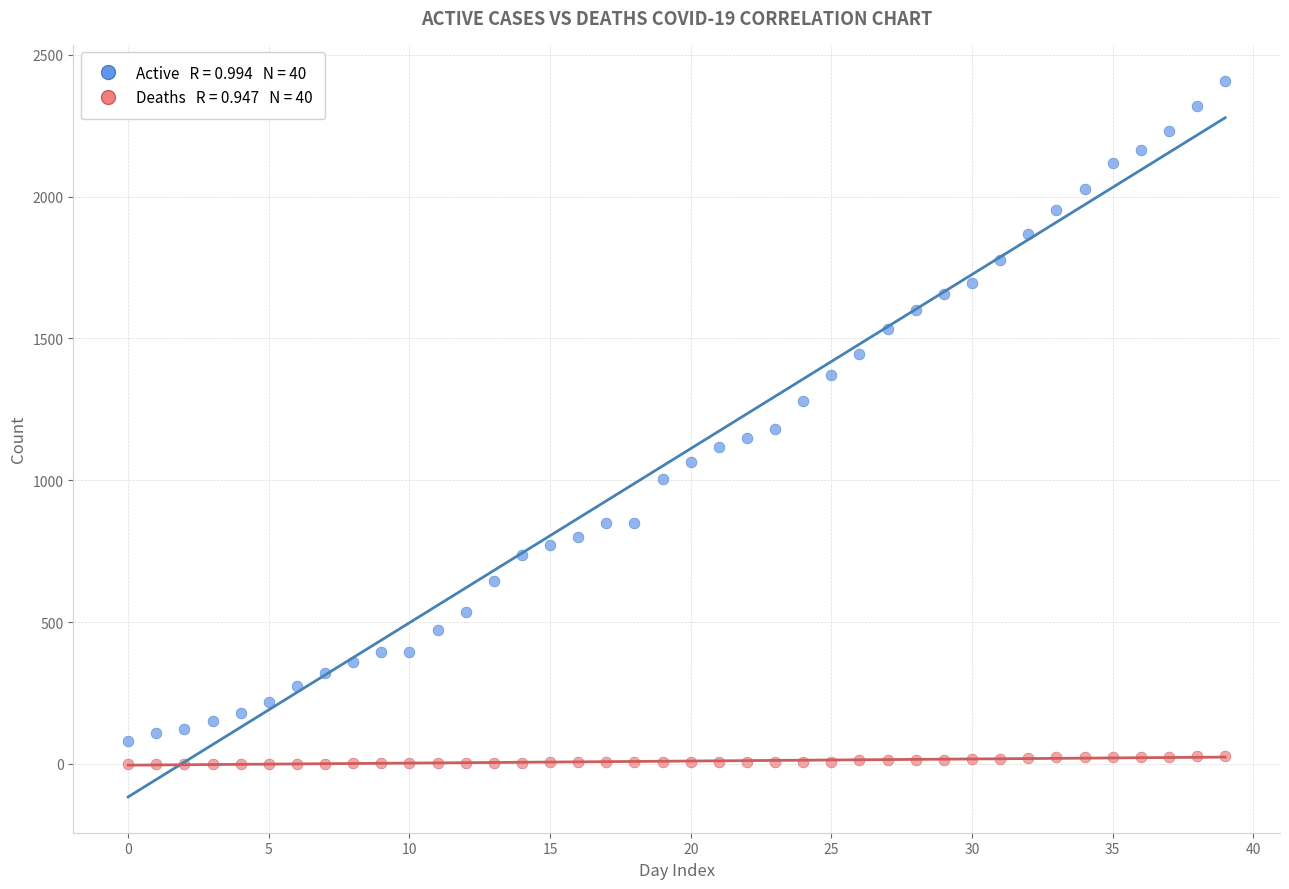

Across all data points, what is the range of Y values (max minus min)?

2409